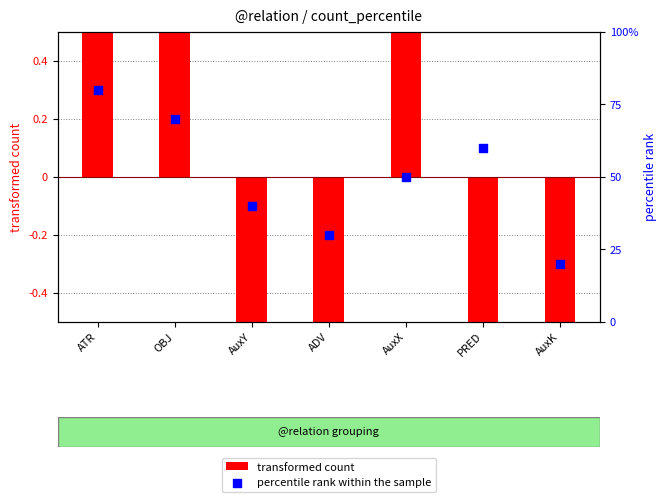

Is the value of transformed count at AuxX greater than the value of percentile rank within the sample at AuxX?

No